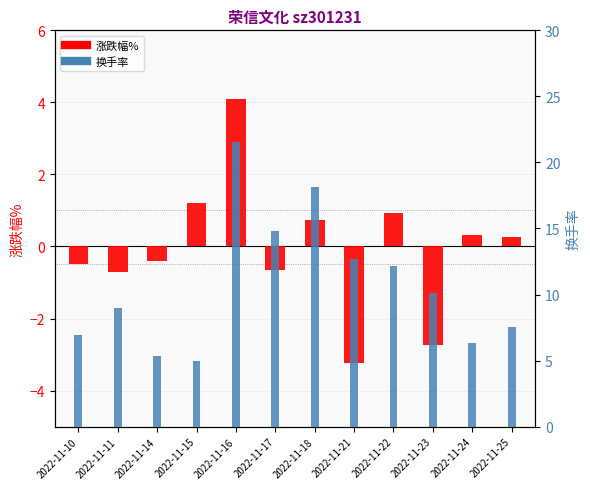

How many bars are there in total?

24